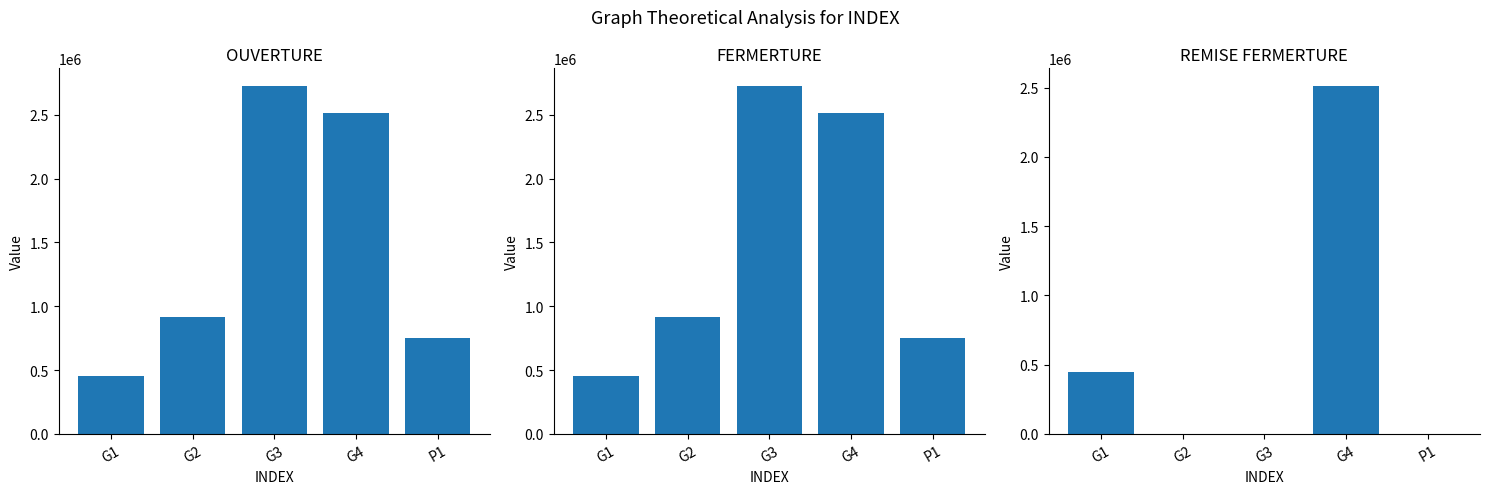

At which category is the sum across all series the highest?

G4